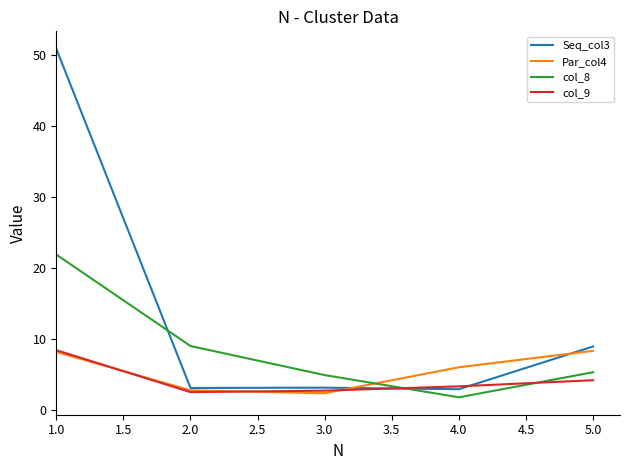

What is the maximum value shown in the chart?

50.9